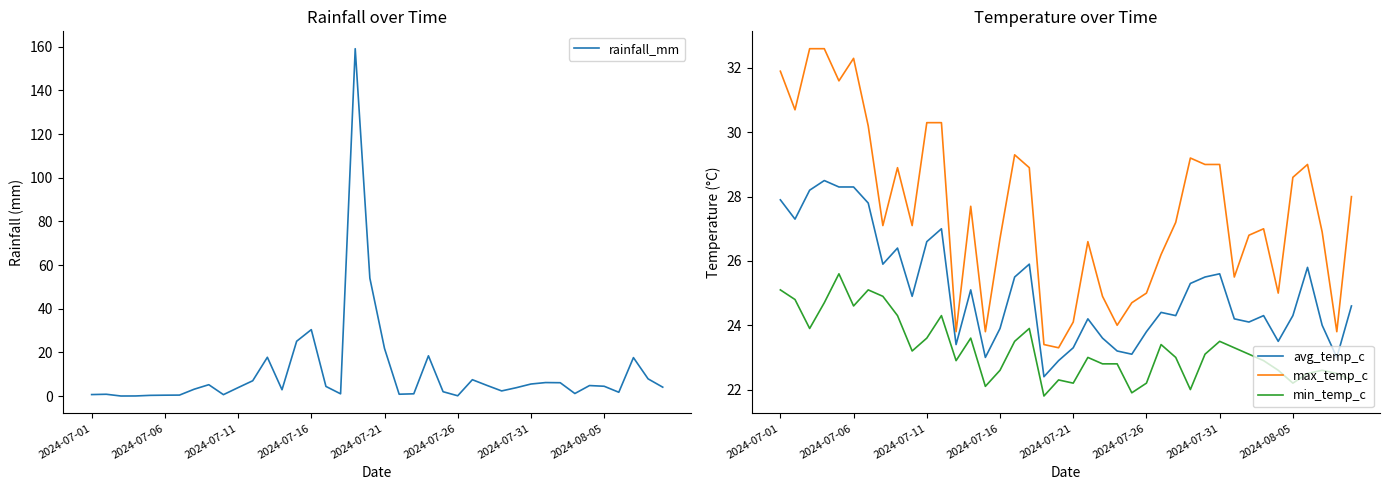

What is the spread (max minus min) of values at 23?

5.6